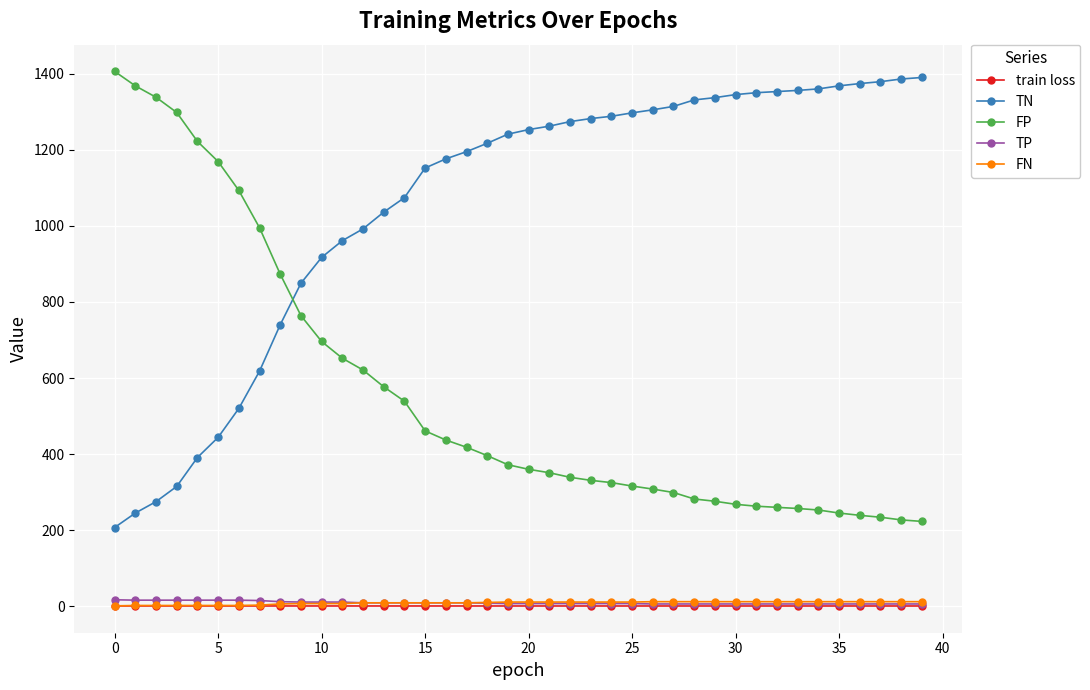

Which series has the largest total across all categories?

TN